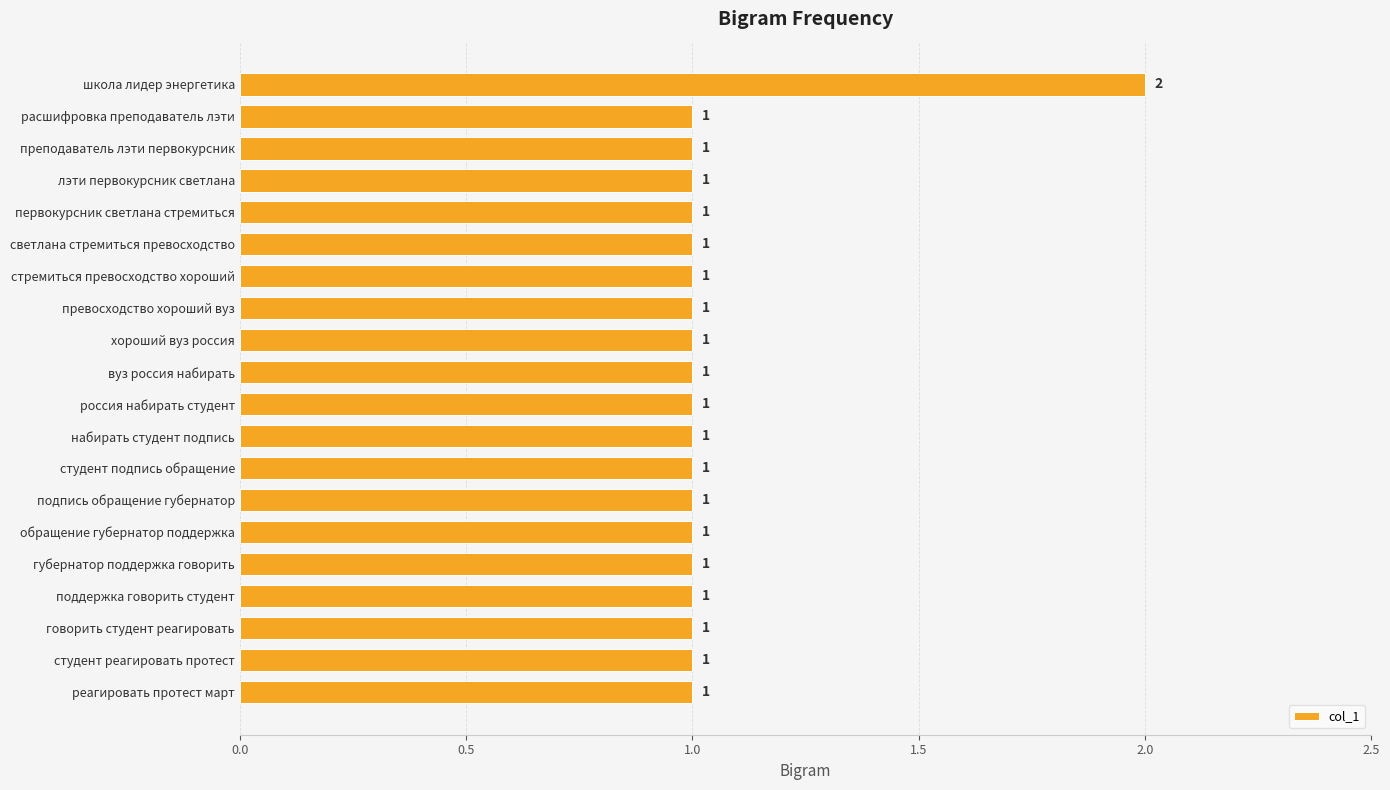

How many bars are there in total?

20